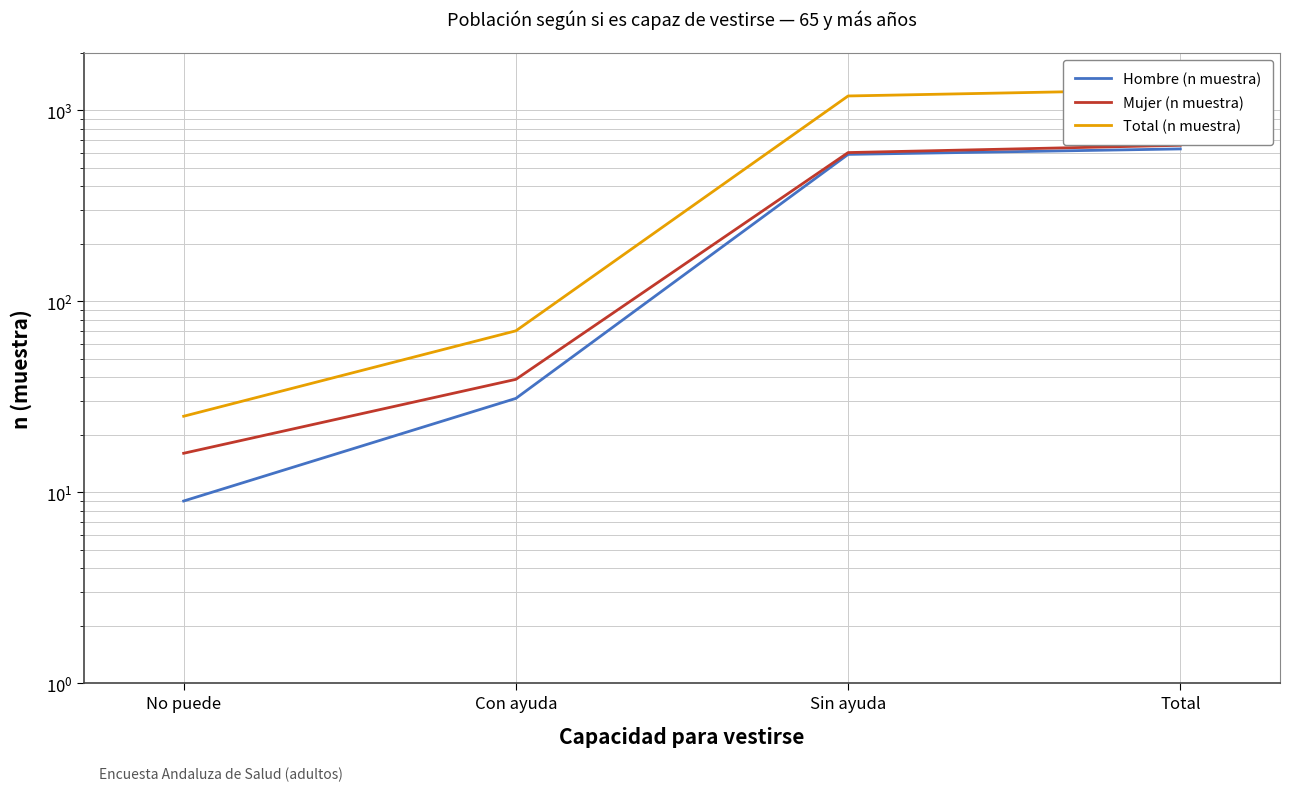

Which series has the largest total across all categories?

Total (n muestra)